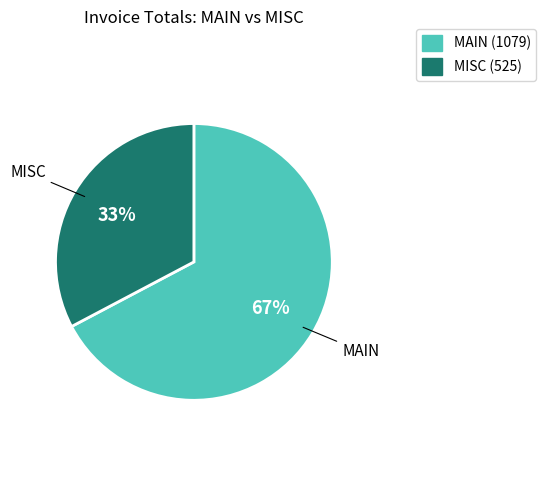

Count the number of slices in the pie.

2